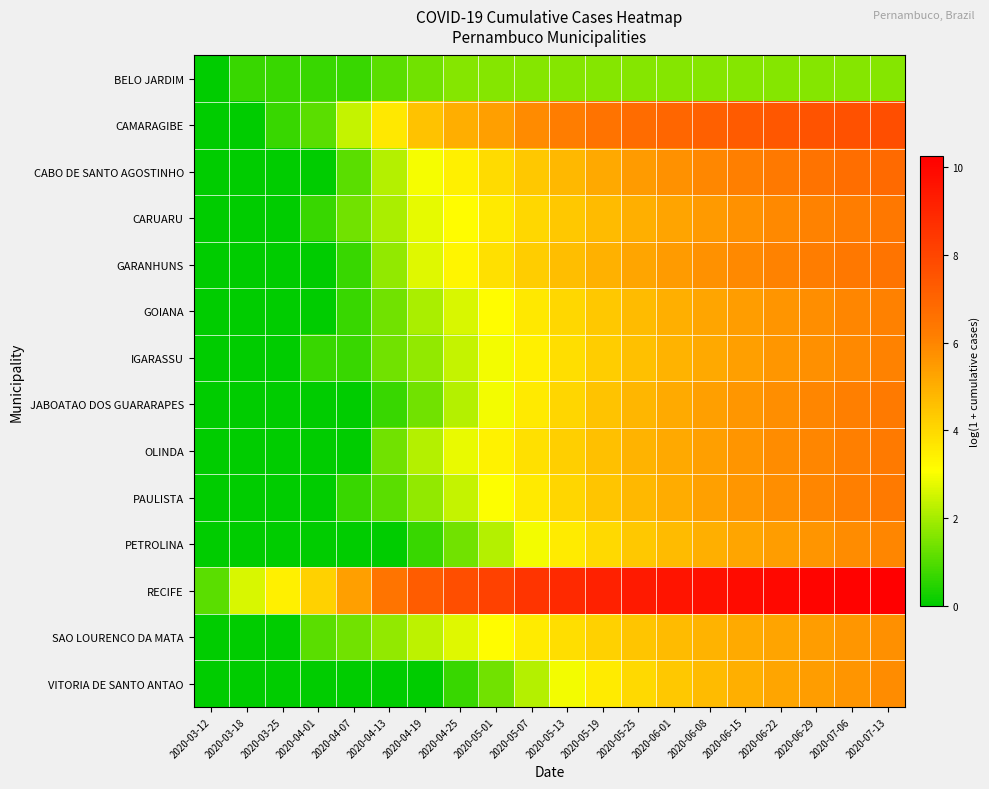

At which category does the chart reach its peak across all series?

2020-07-13